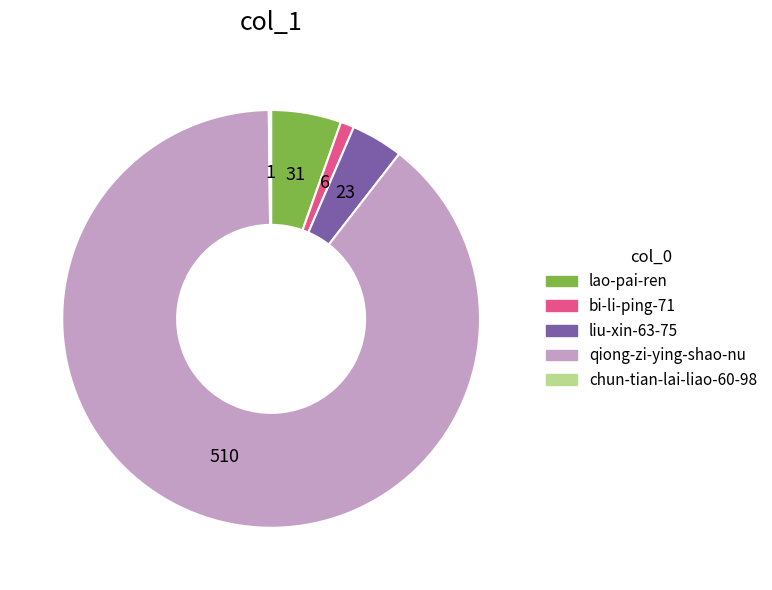

What is the largest slice in the pie chart?

qiong-zi-ying-shao-nu